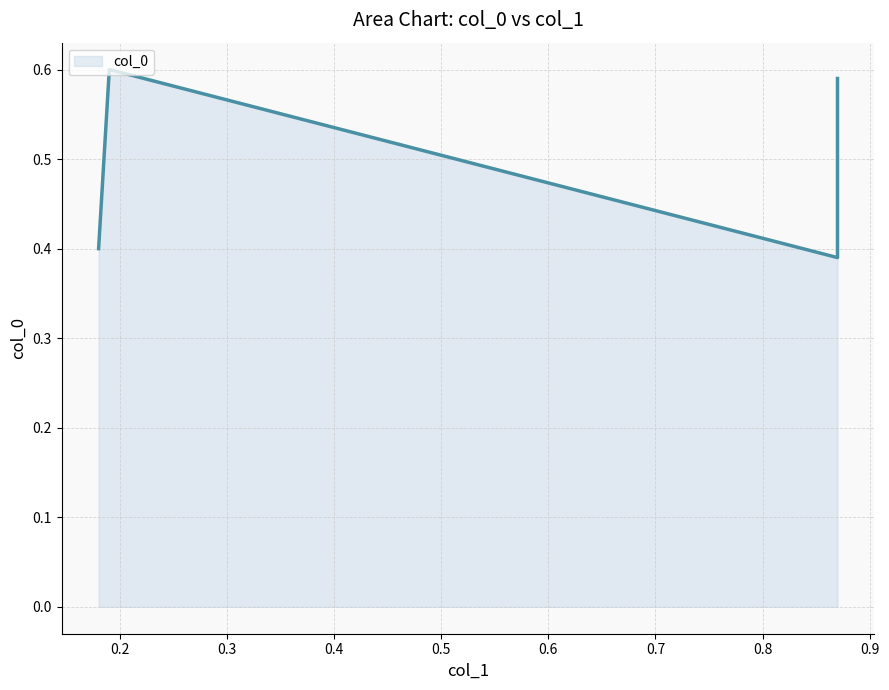

What value does the data have at 0.87?

0.6